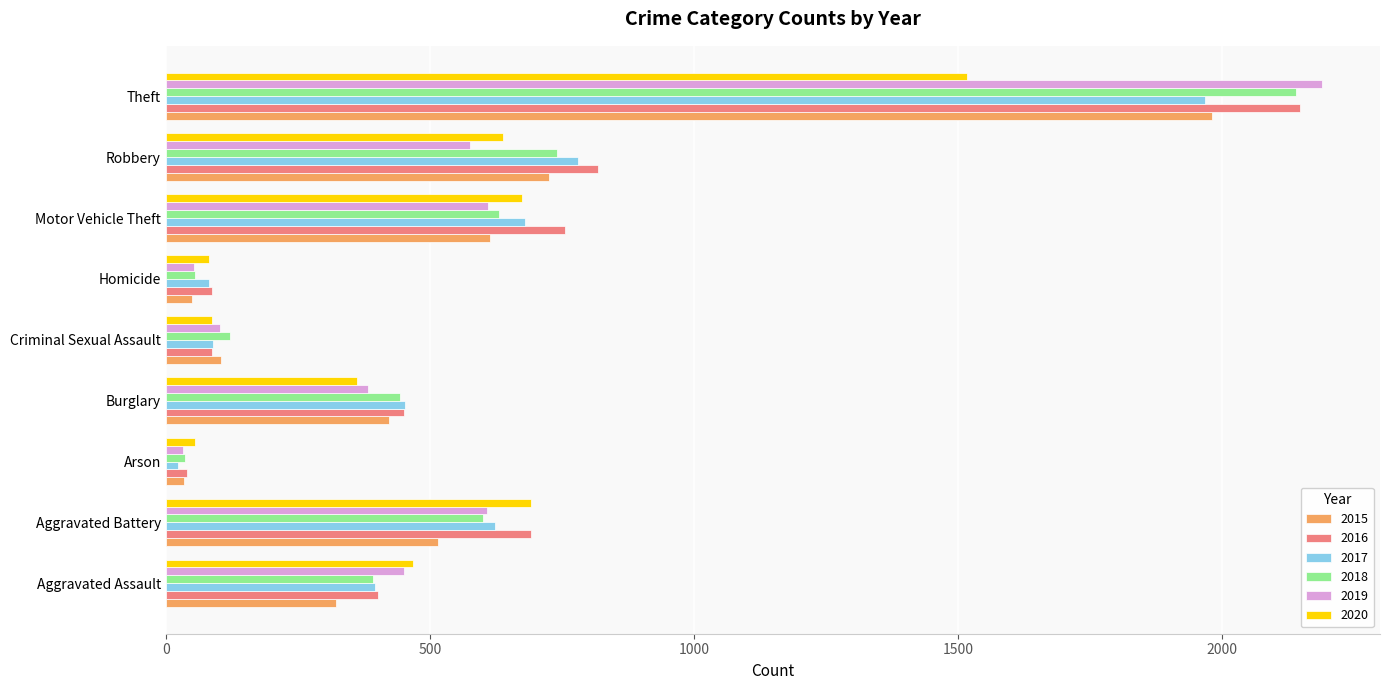

What is the maximum value shown in the chart?

2190